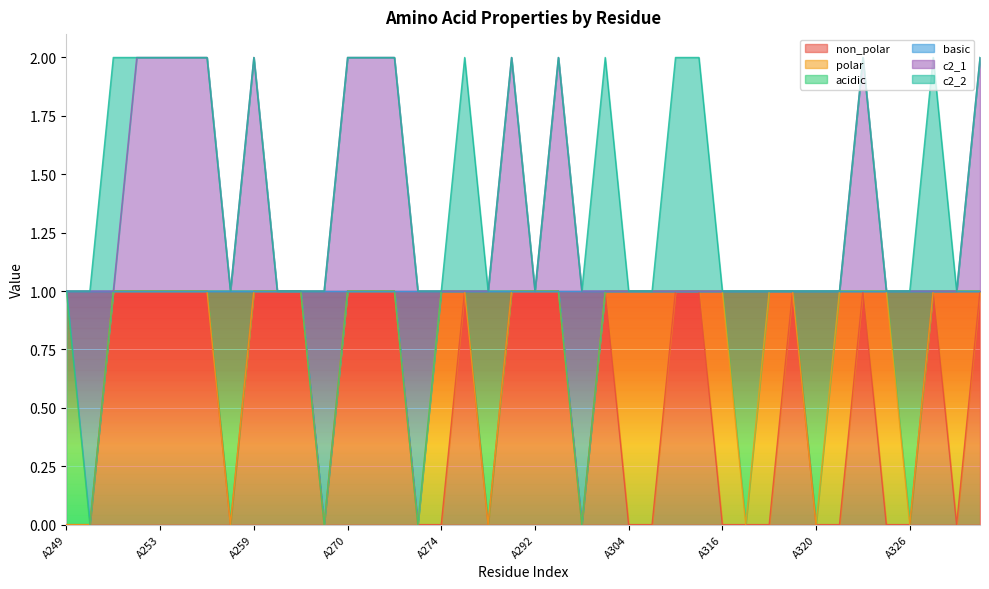

What is the difference between the maximum and second lowest values in the basic series?

1